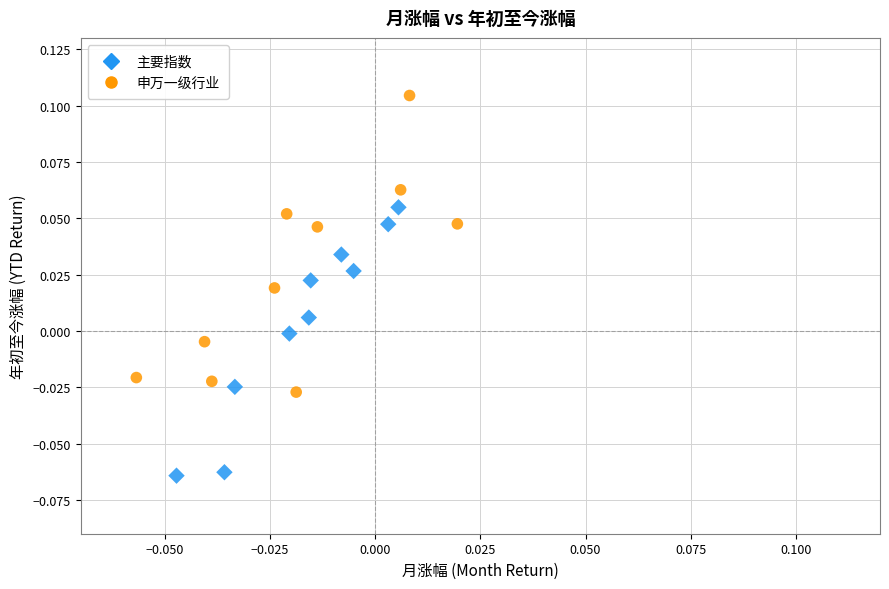

Which series contains the highest Y value?

申万一级行业